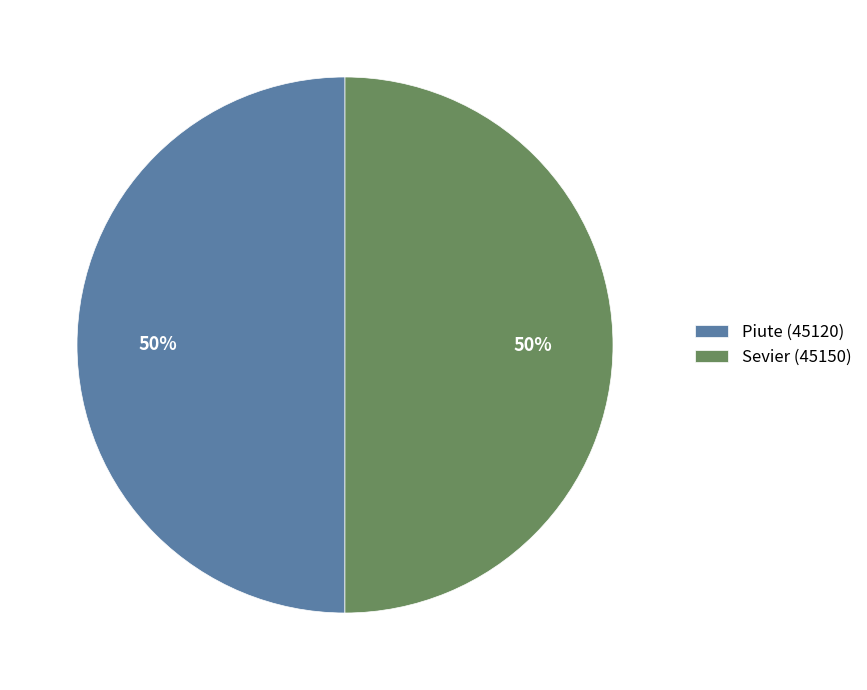

To the nearest percent, what is the average slice percentage?

50%